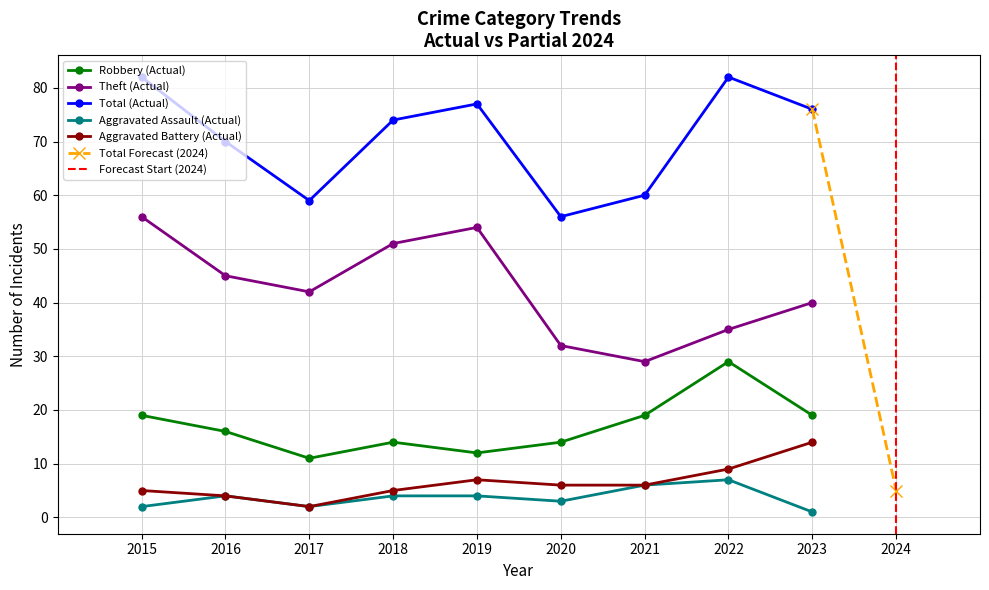

True or false: Theft and Aggravated Assault intersect in this chart.

False